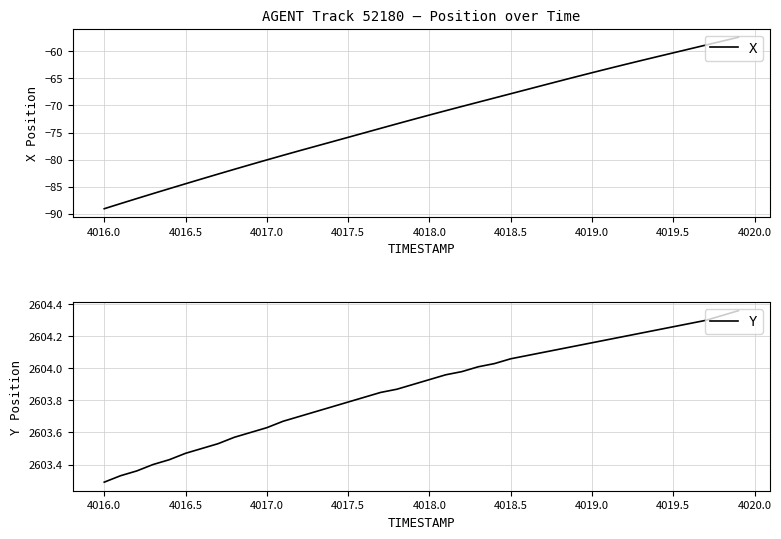

Does the chart display data point markers on the line(s)?

No